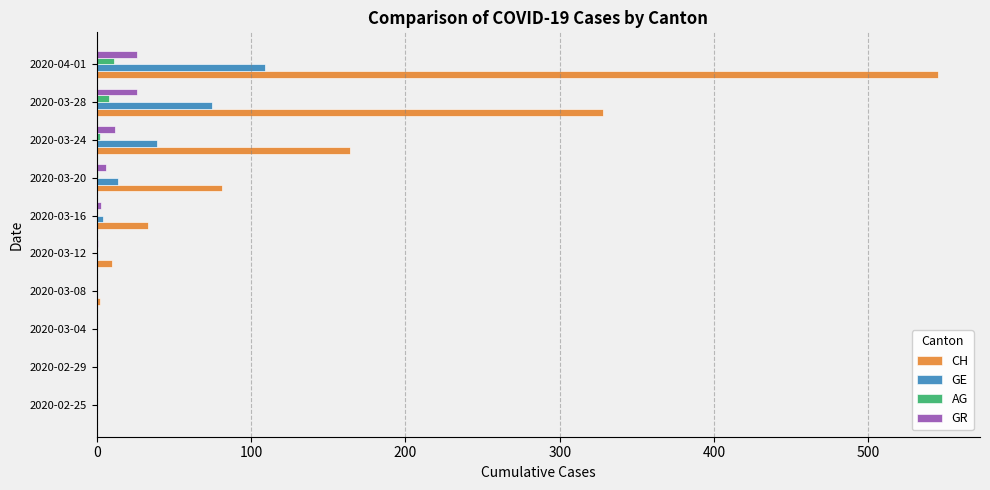

At which category is the sum across all series the highest?

2020-04-01